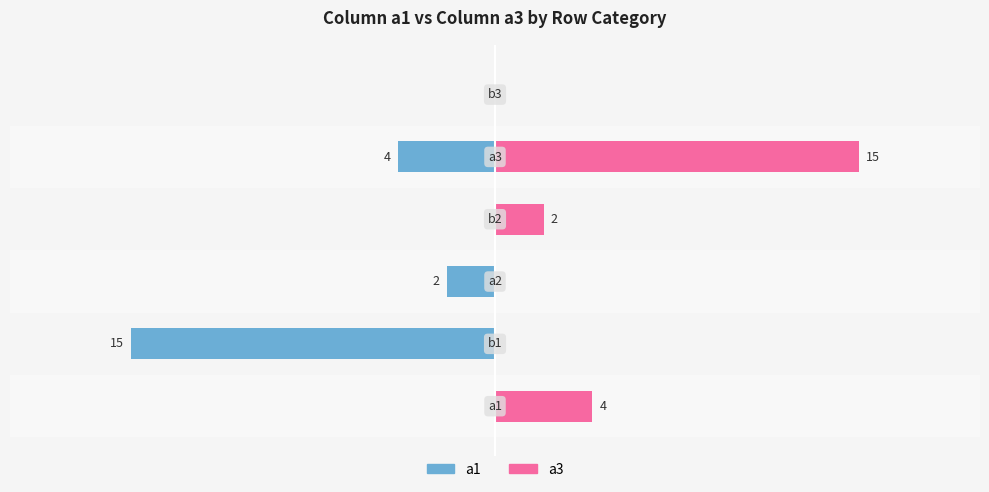

Reading left to right, extract all data points from this chart.

a1: 0	-15	-2	0	-4	0
a3: 4	0	0	2	15	0